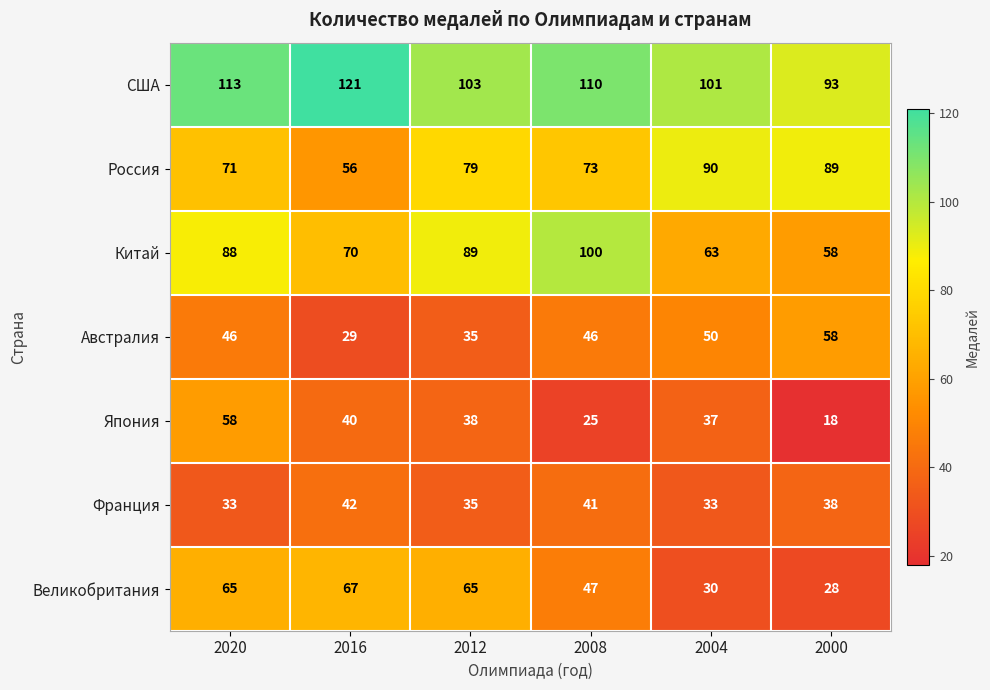

Rank the series at 2020 from lowest to highest value.

Франция, Австралия, Япония, Великобритания, Россия, Китай, США